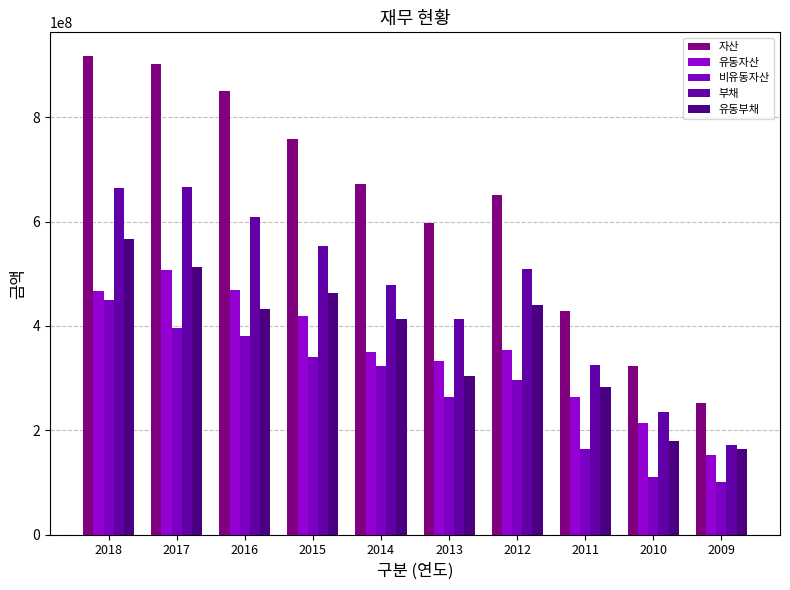

Between 2015 and 2013, which series saw the biggest shift?

자산